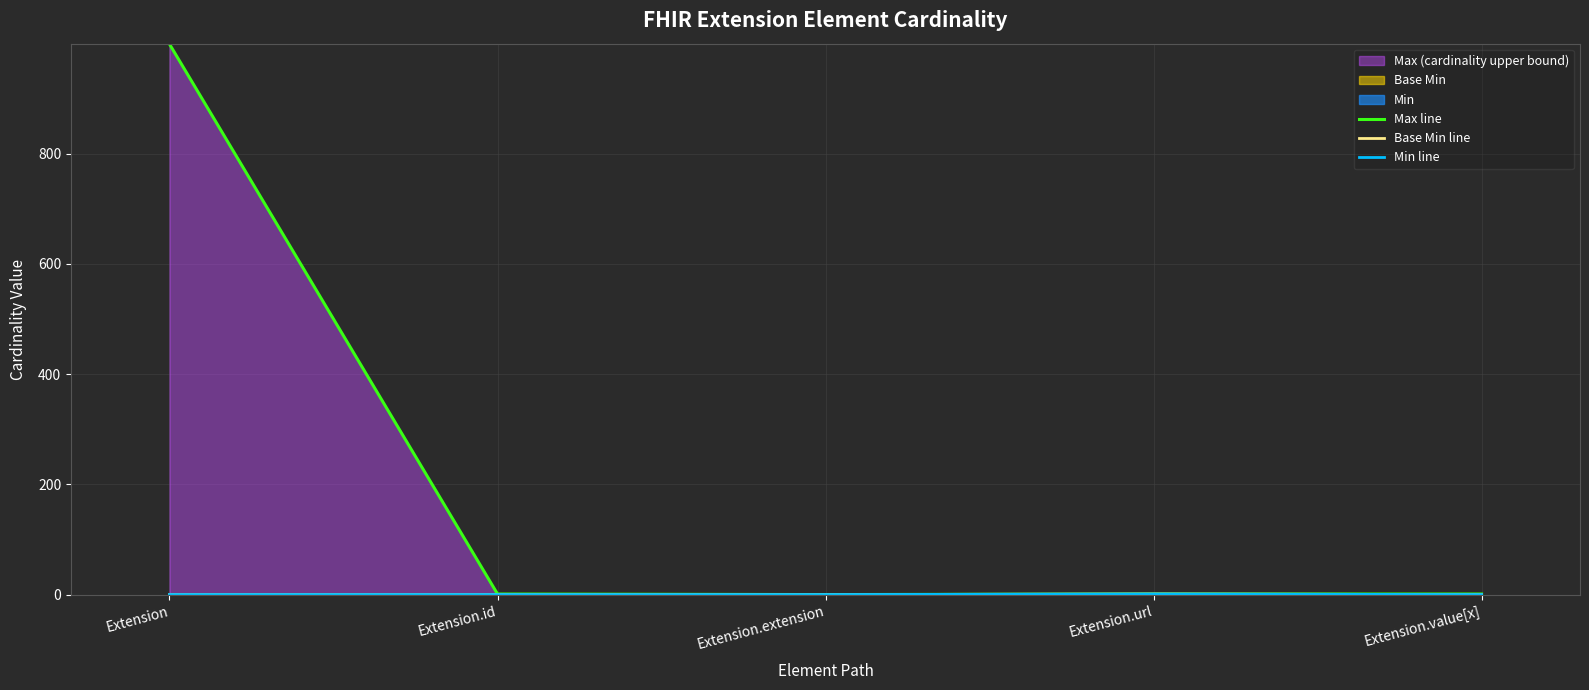

At which category does Min line reach its first local peak?

Extension.url